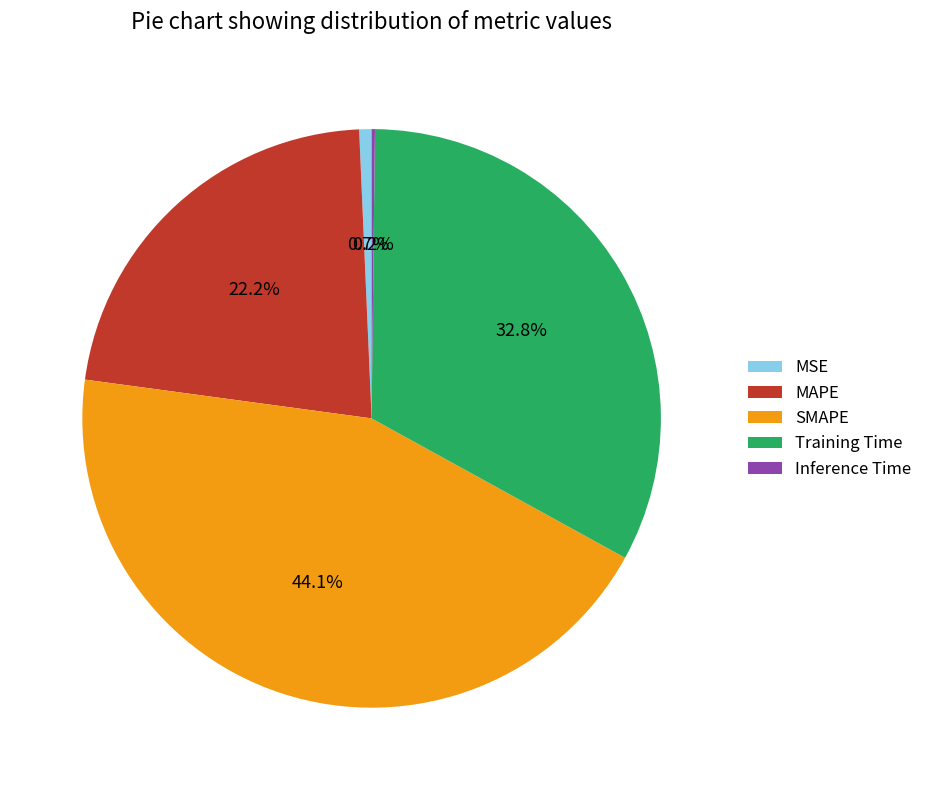

What is the largest slice in the pie chart?

SMAPE